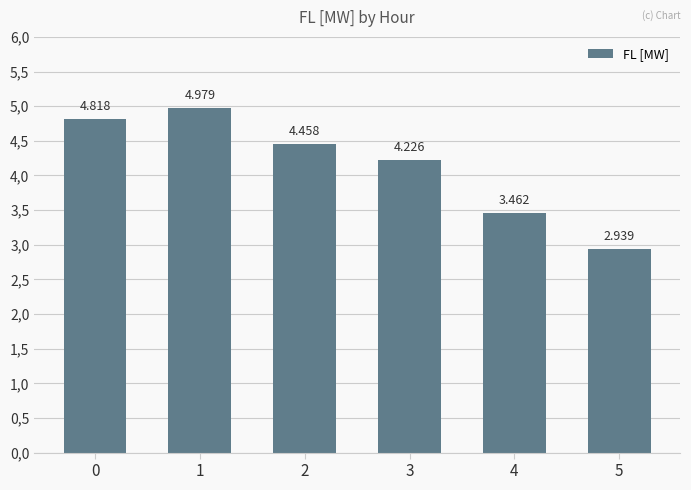

Are the bars horizontal?

No